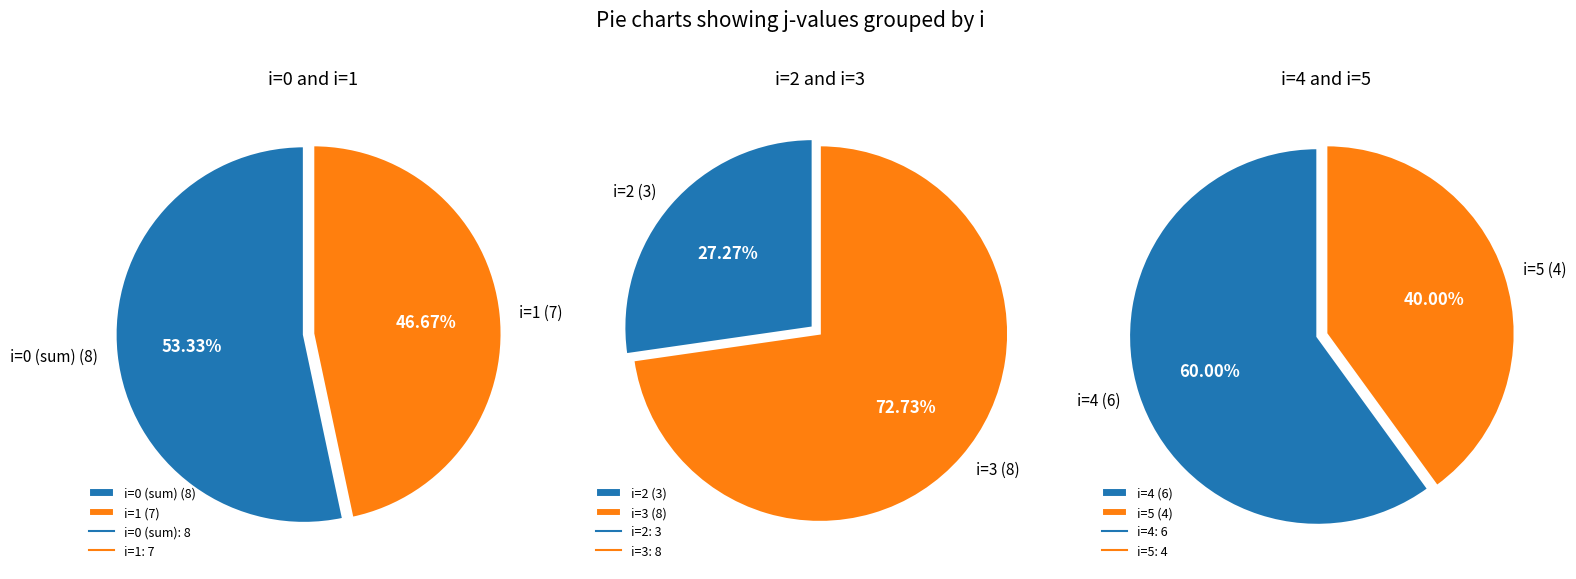

Is it true that 0 is 20% of the pie?

False